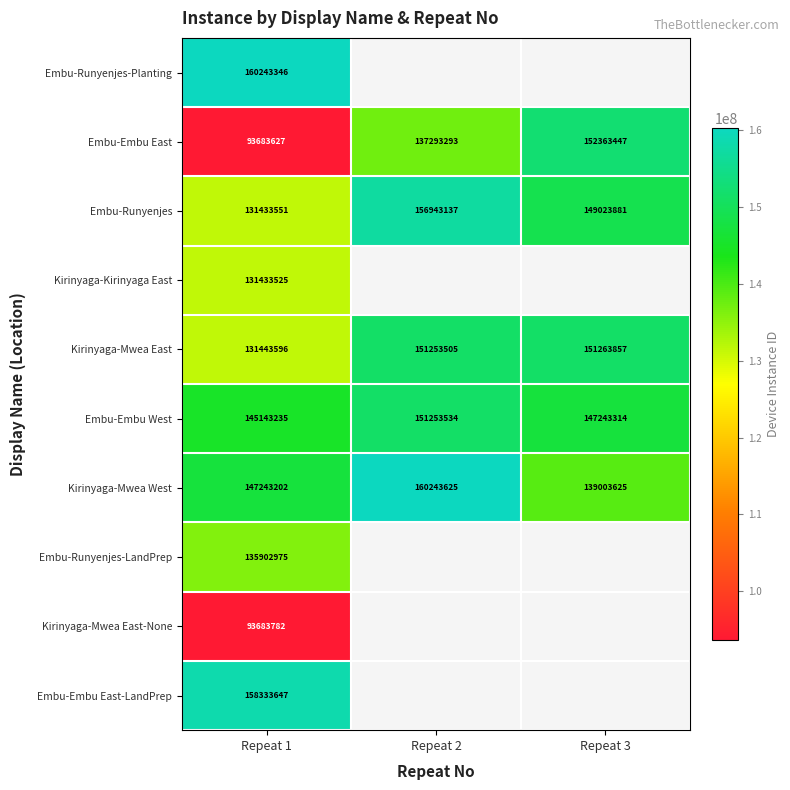

What is the difference between the highest and lowest values at Repeat 1?

66559719